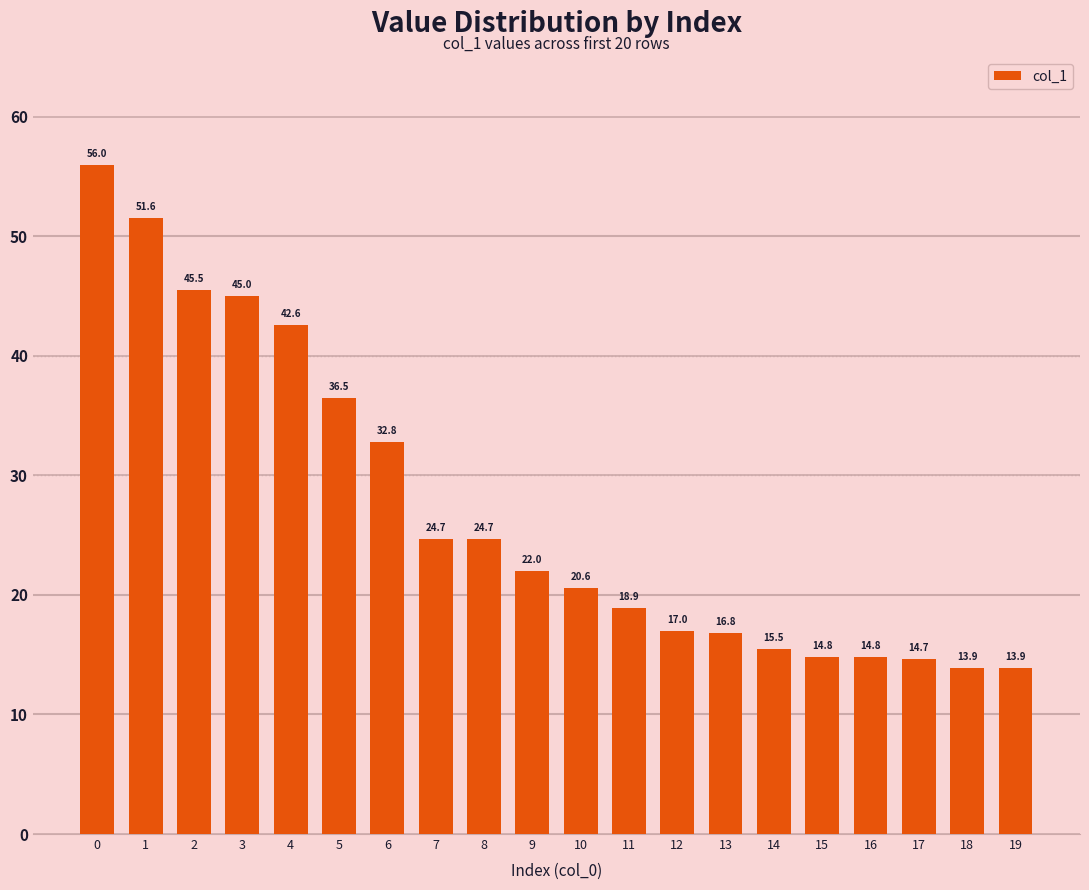

What is the value of the 4th bar from the left?

45.0